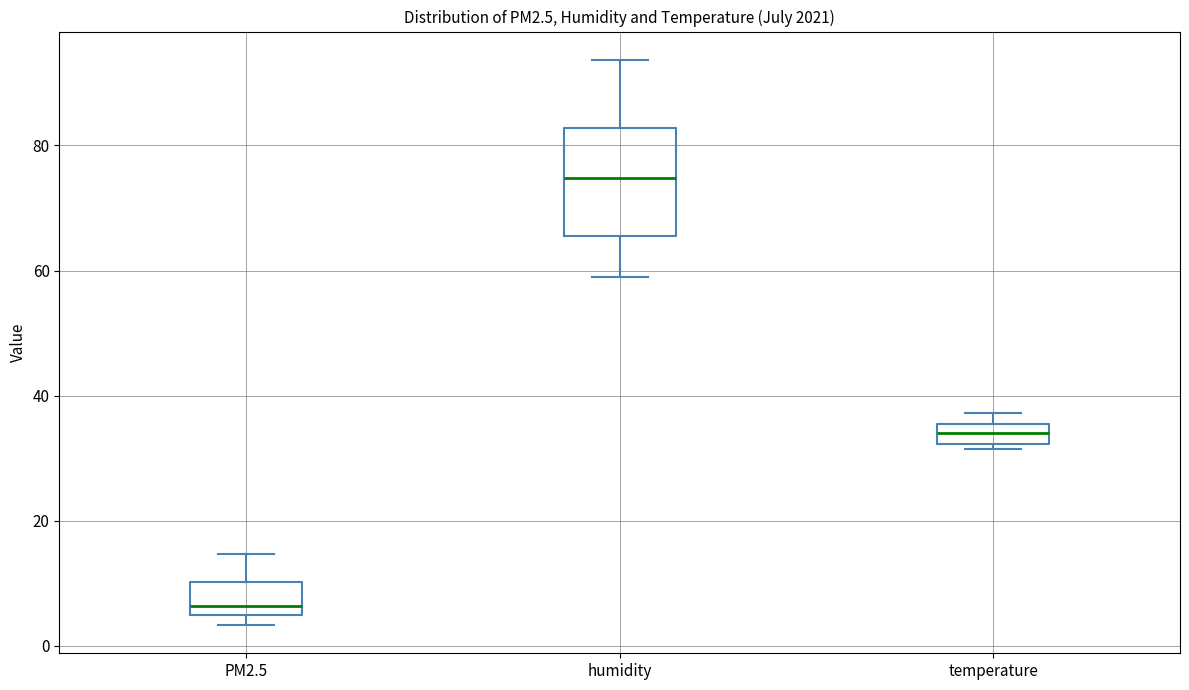

Which box's median line is the lowest?

PM2.5